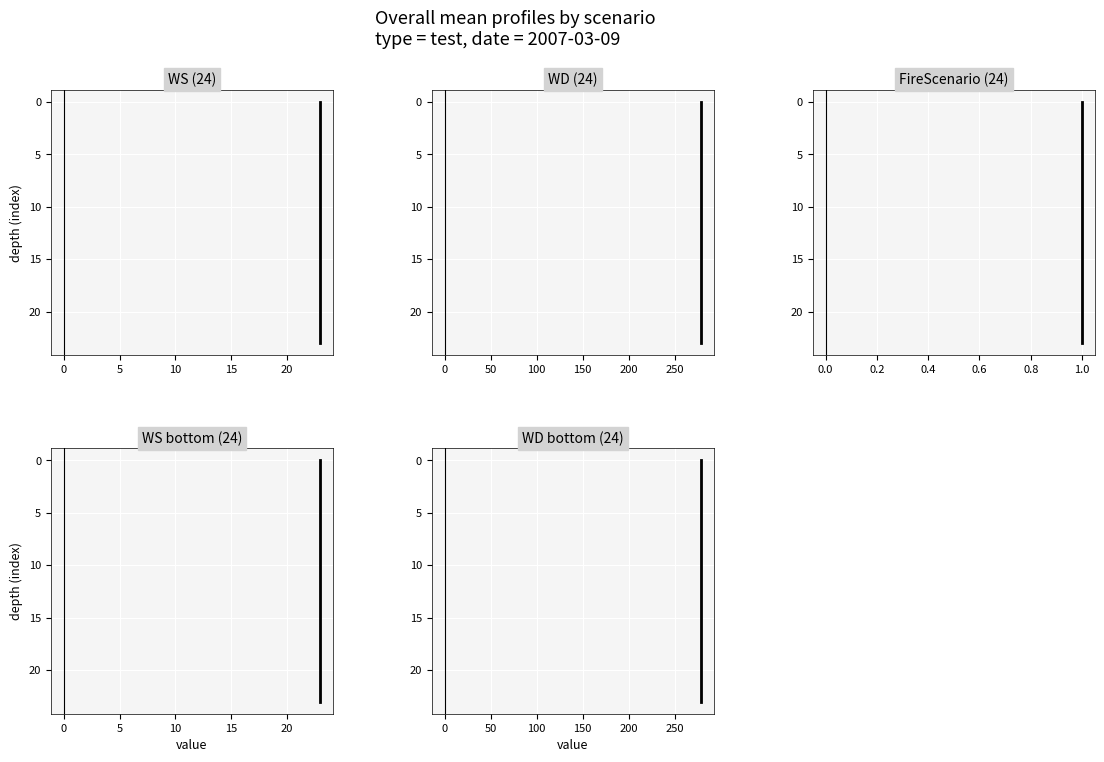

What is the label of the 20th point from the right?

15